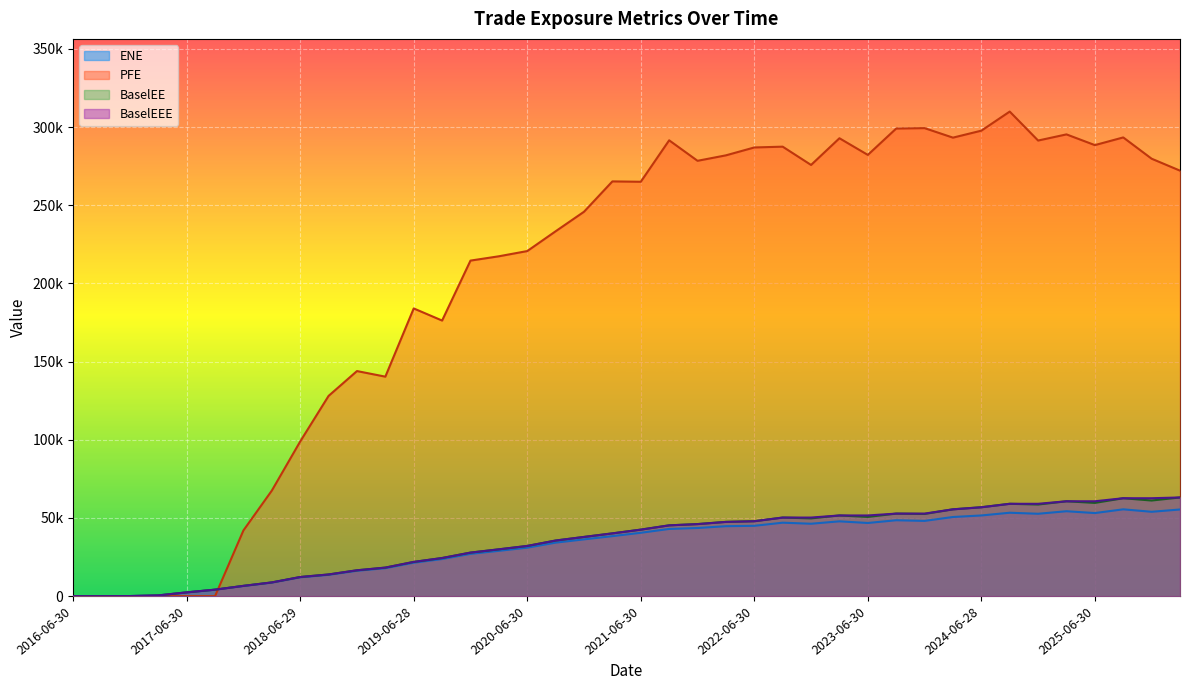

List the series in order of their peak value, highest first.

PFE, BaselEE, BaselEEE, ENE